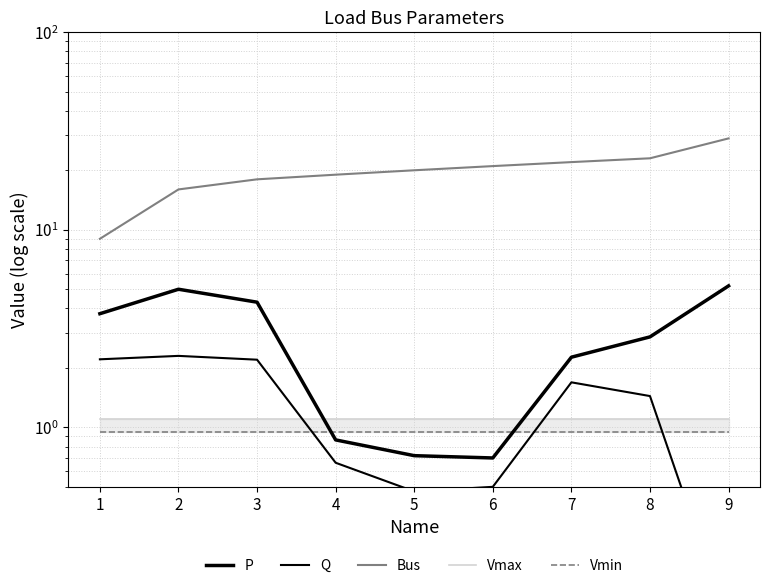

At which label does Q reach its peak?

2